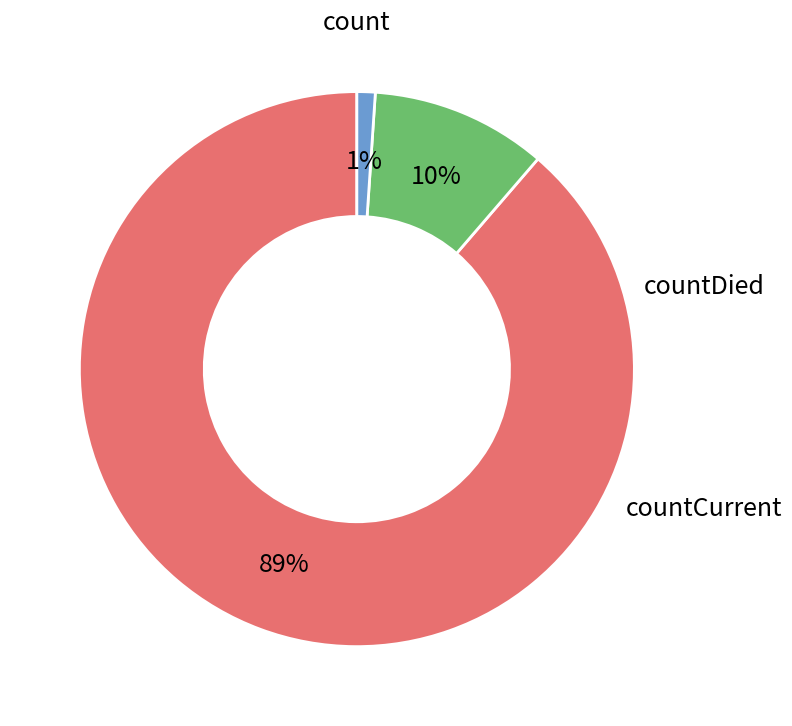

To the nearest percent, what is the combined percentage of countDied and countCurrent?

11%